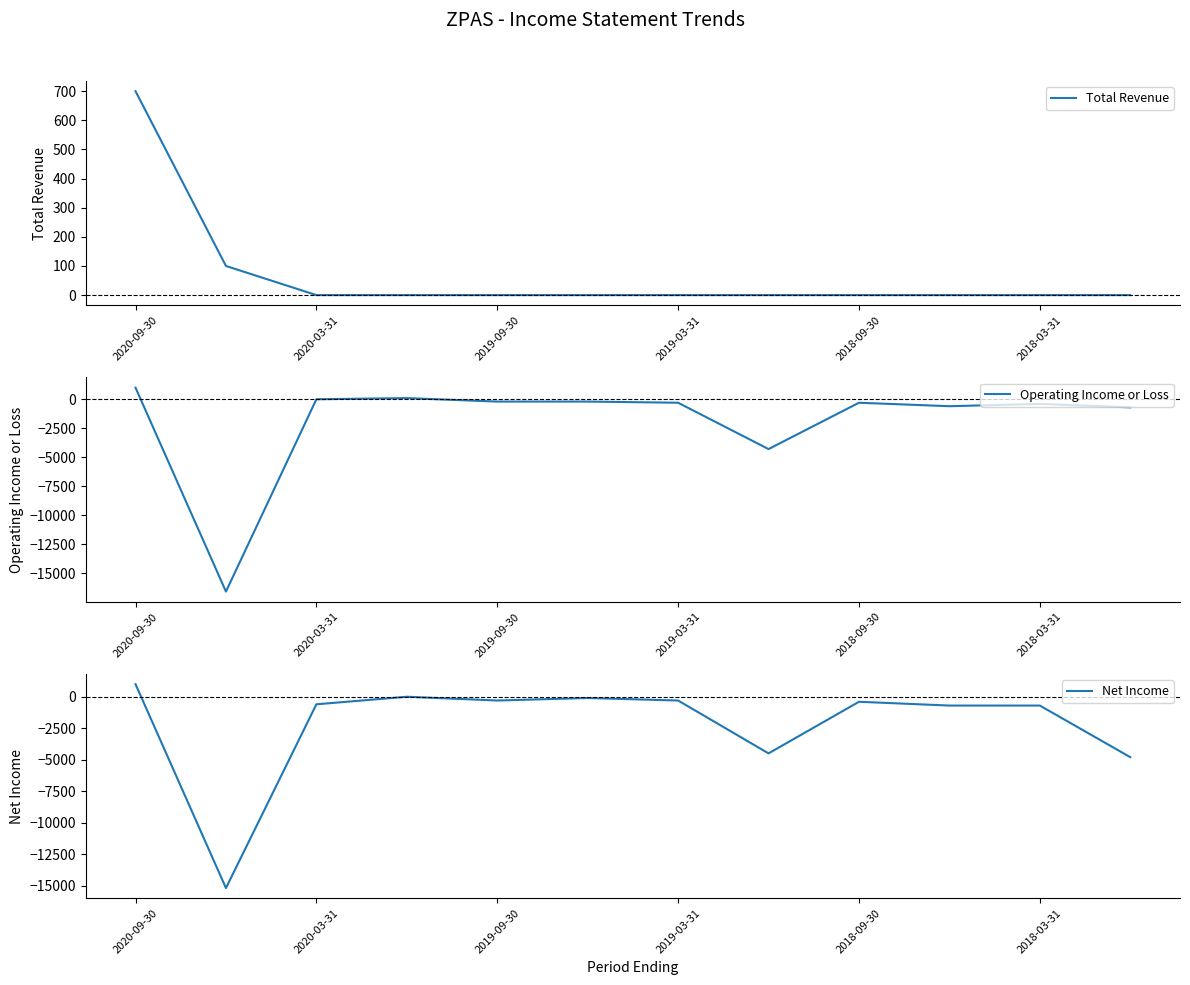

Which category has the highest value in the Net Income series?

2020-09-30